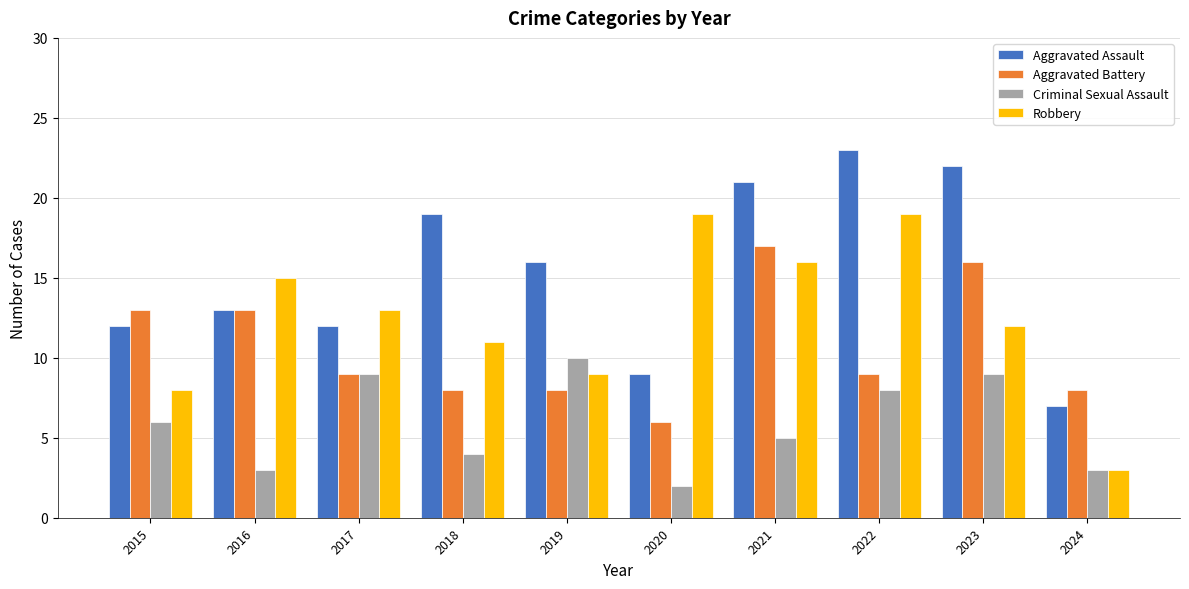

Are the bars horizontal?

No